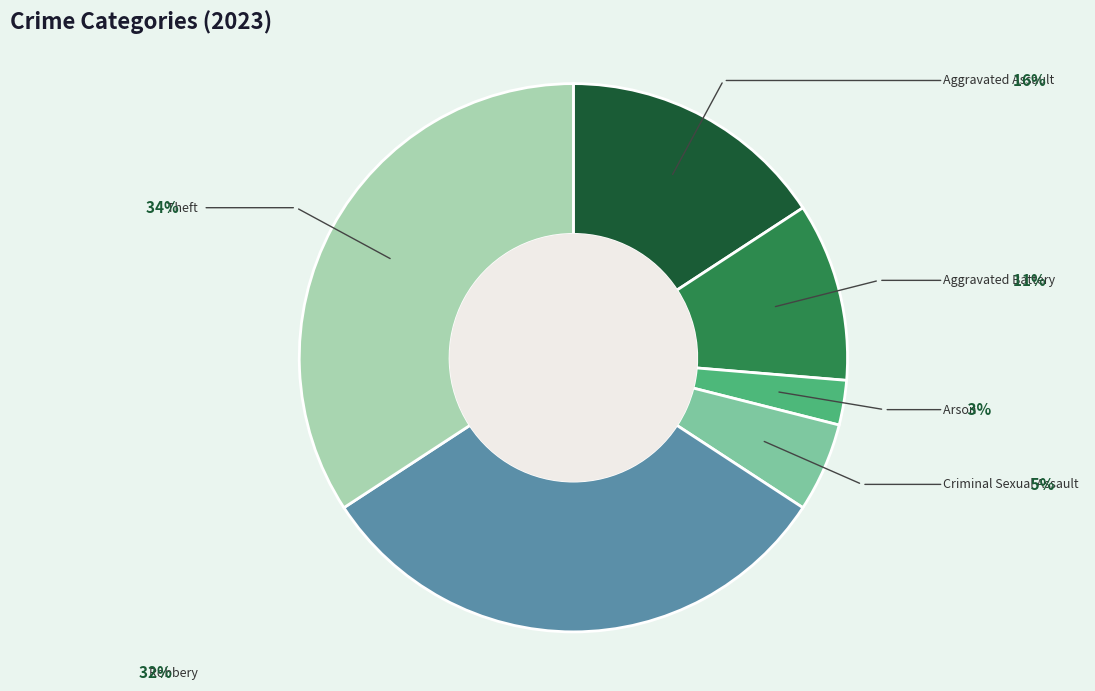

What is the ratio of the value at Aggravated Assault to the value at Robbery?

0.5